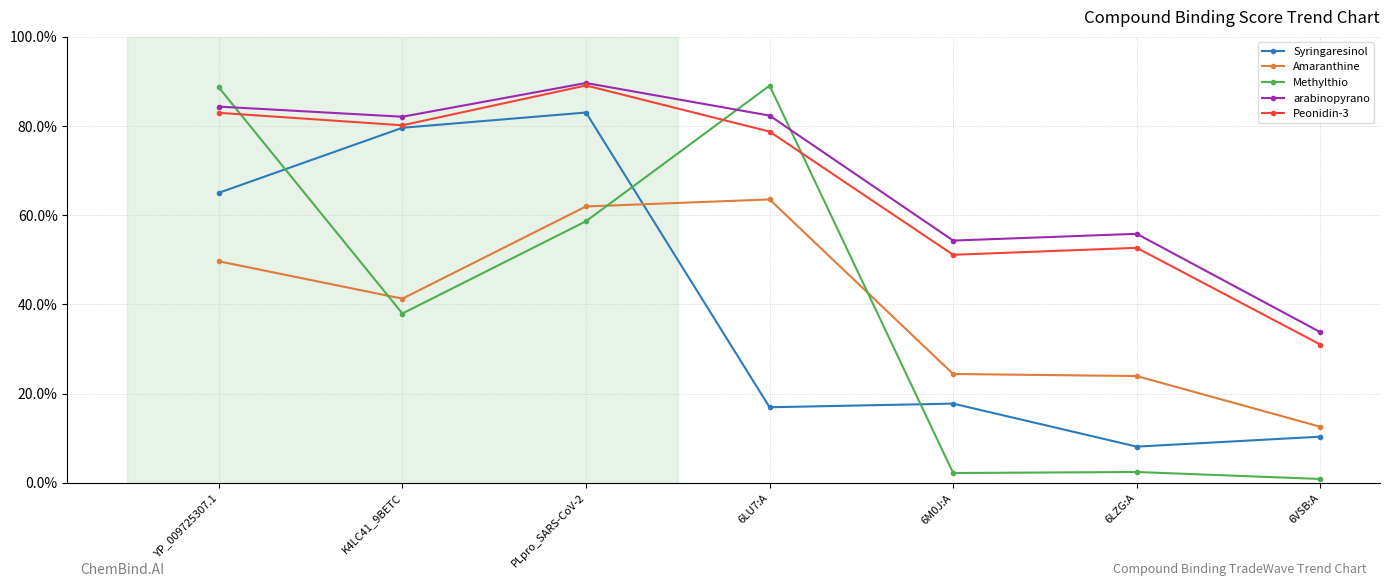

True or false: arabinopyrano and Amaranthine intersect in this chart.

False